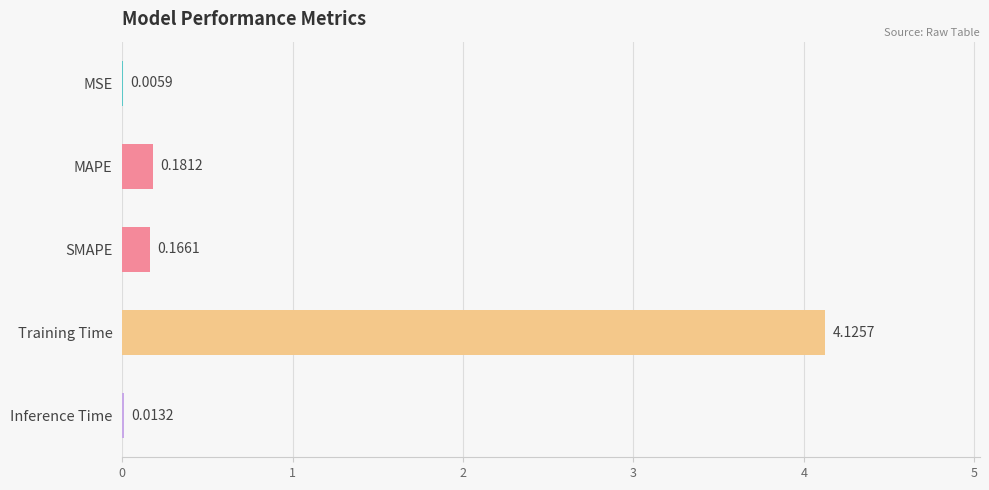

How many categories are shown in the chart?

5